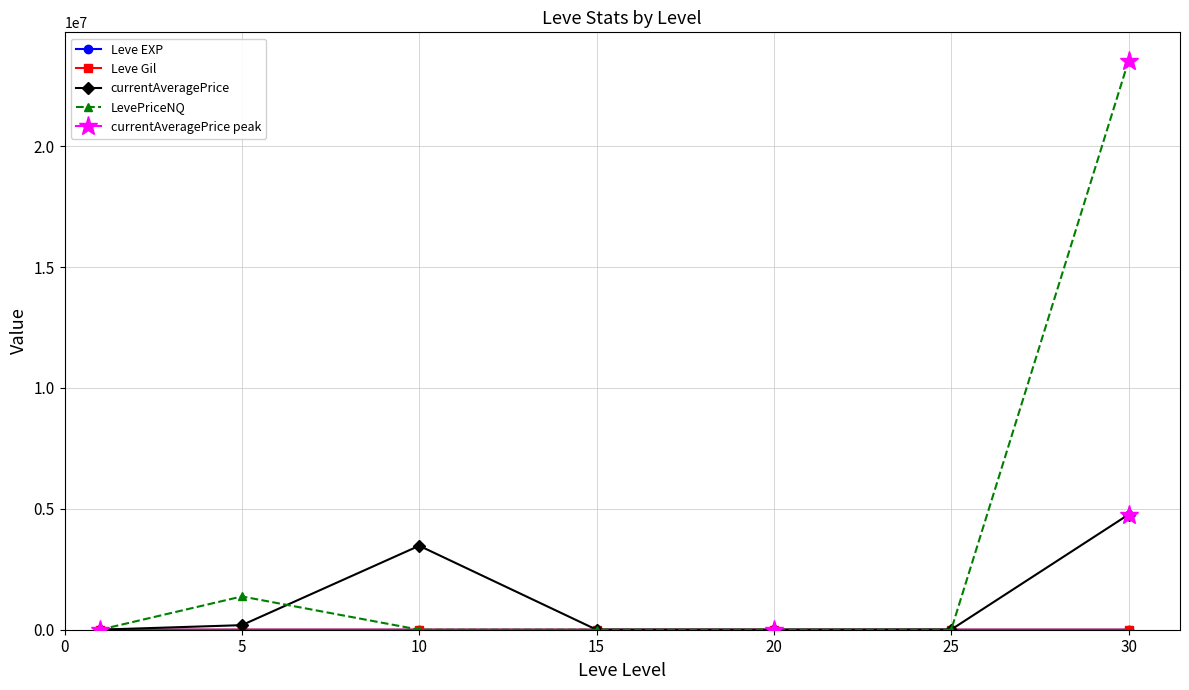

Does the chart display data point markers on the line(s)?

Yes